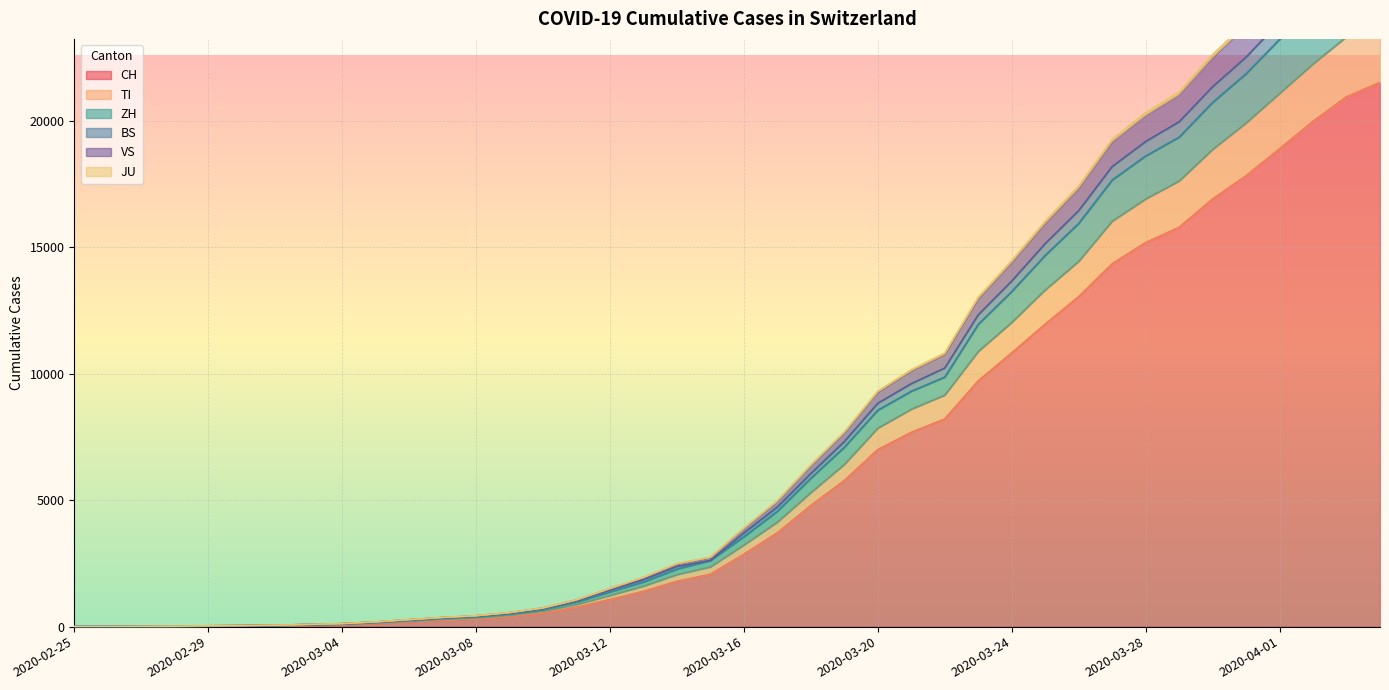

At which category does the chart reach its peak across all series?

2020-04-04